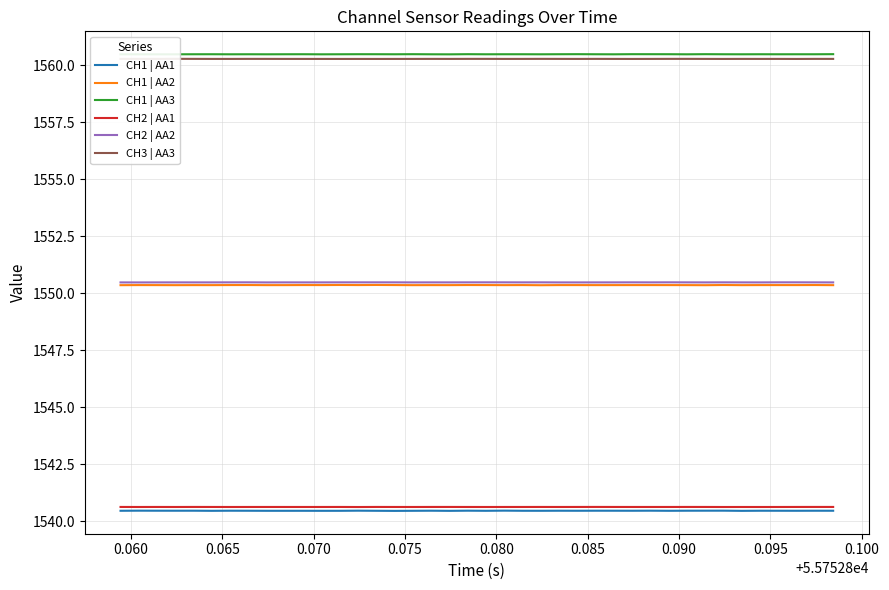

True or false: CH2 | AA2 and CH1 | AA1 cross at least once.

False